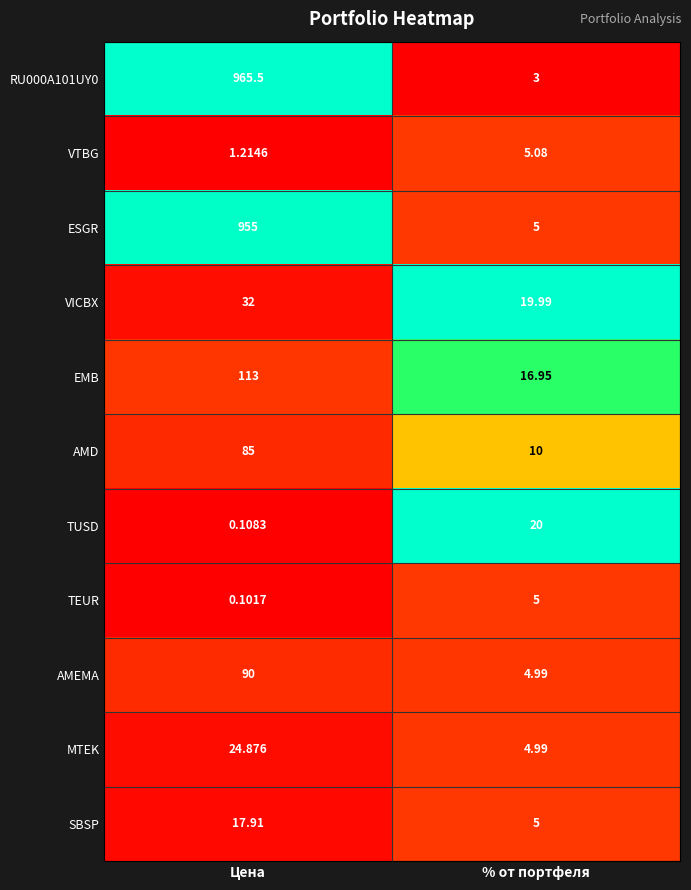

At which category is the sum across all series the highest?

Цена